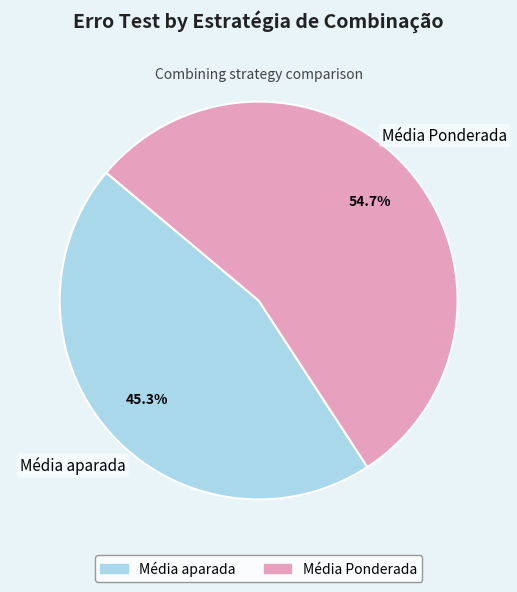

What is the largest slice in the pie chart?

Média Ponderada